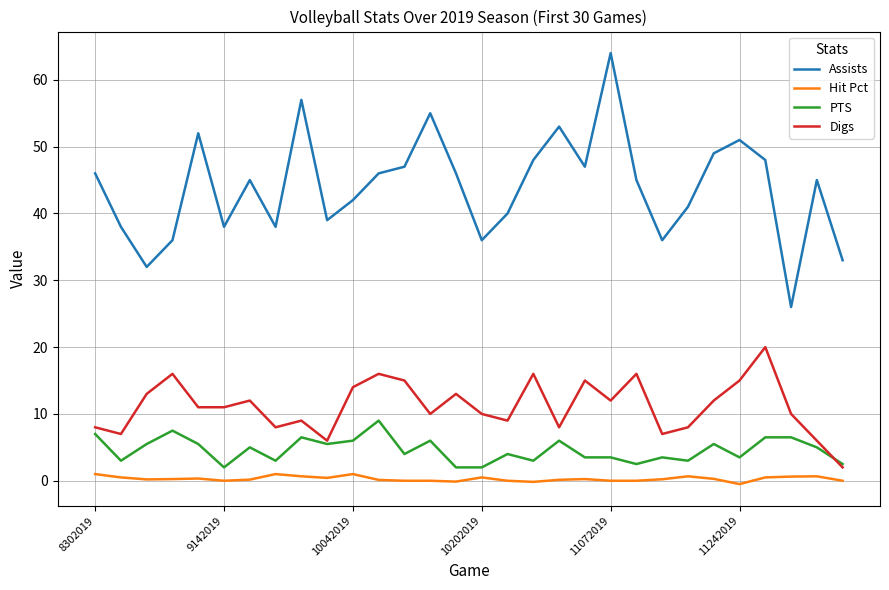

True or false: Digs and Hit Pct intersect in this chart.

False